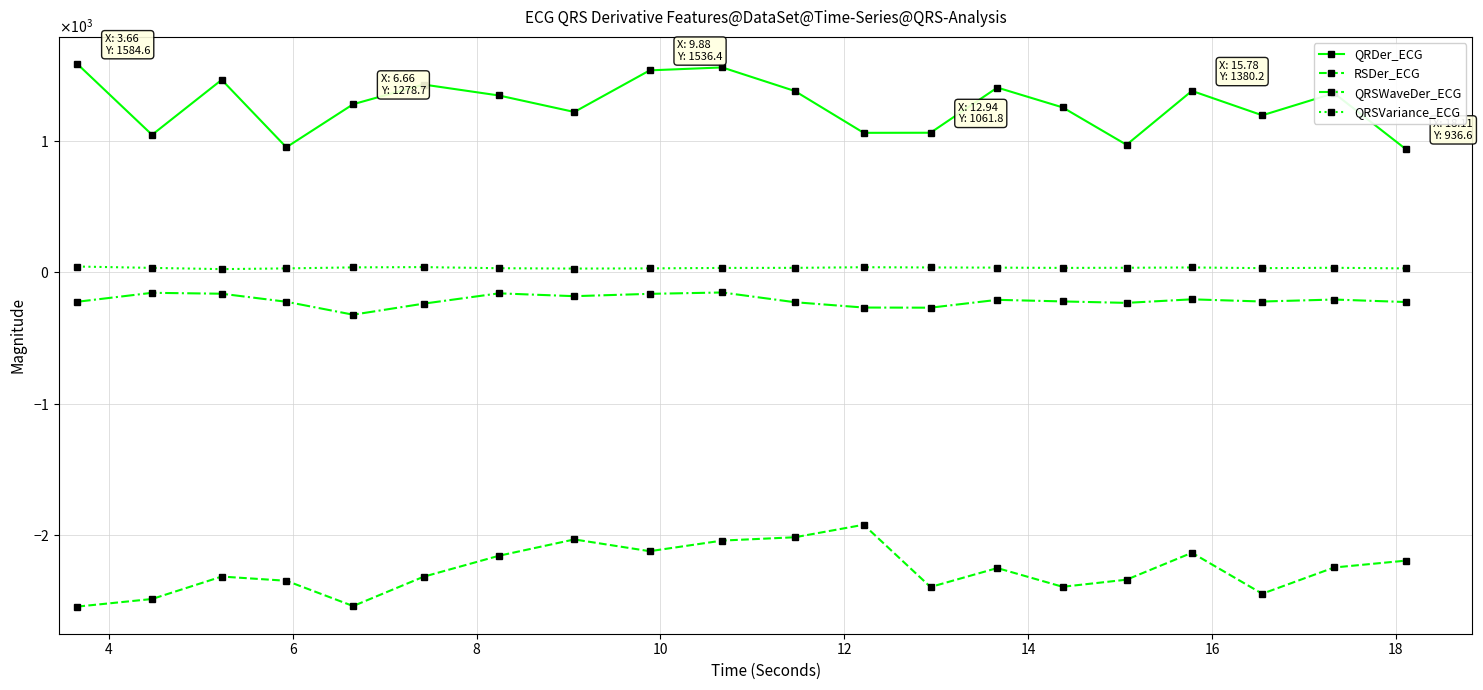

What is the average value of the RSDer_ECG series?

-2261.3